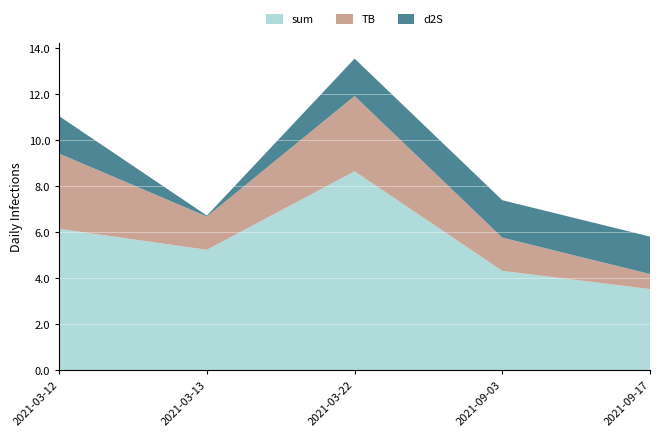

Reading left to right, extract all data points from this chart.

sum: 6.2	5.2	8.7	4.3	3.5
TB: 3.3	1.4	3.3	1.4	0.7
d2S: 1.6	0.0	1.6	1.6	1.6